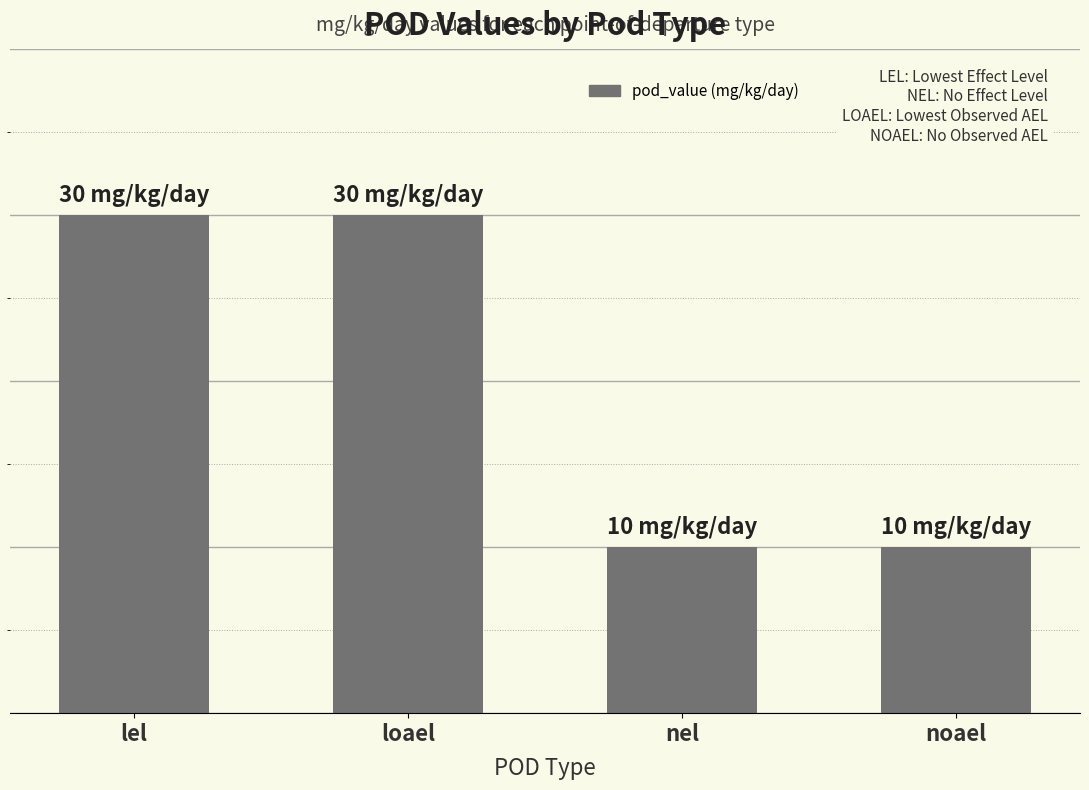

Rank the categories by value from highest to lowest.

lel, loael, nel, noael